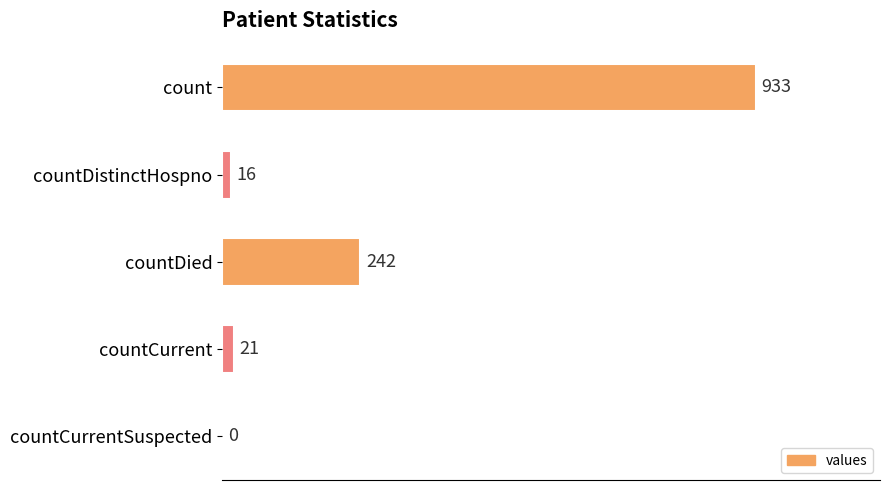

Is it true that the value at countDied is 242?

True